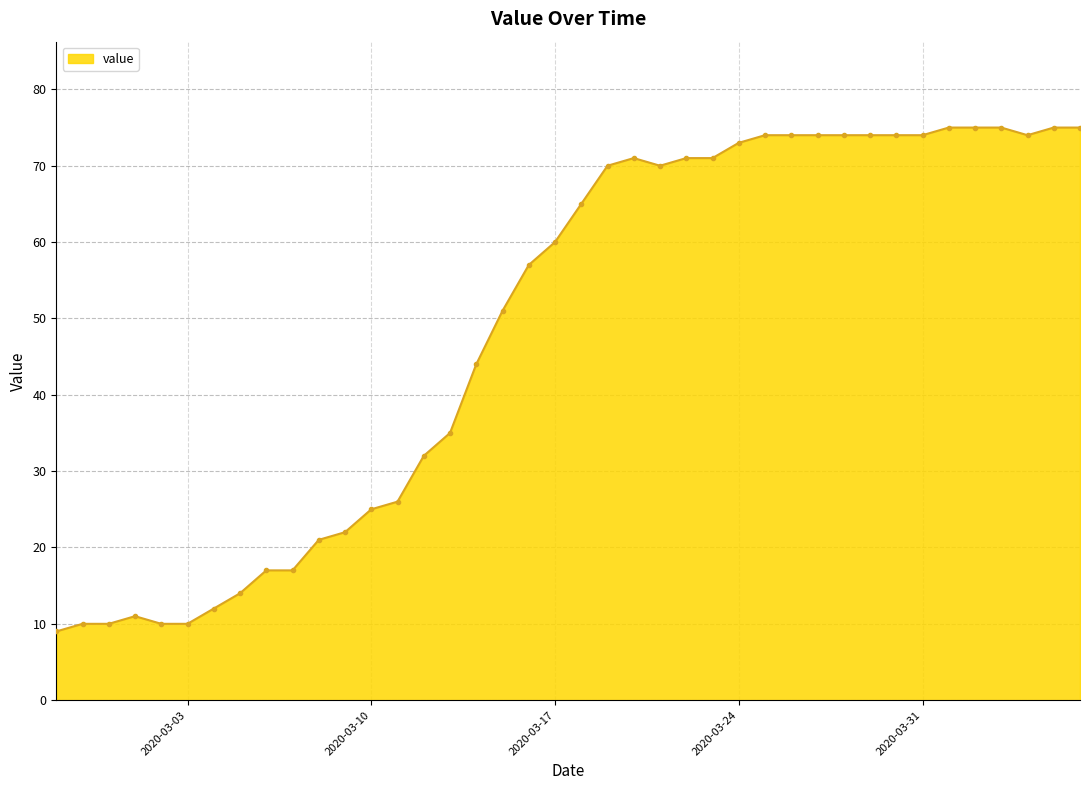

What is the sum of all values?

1951